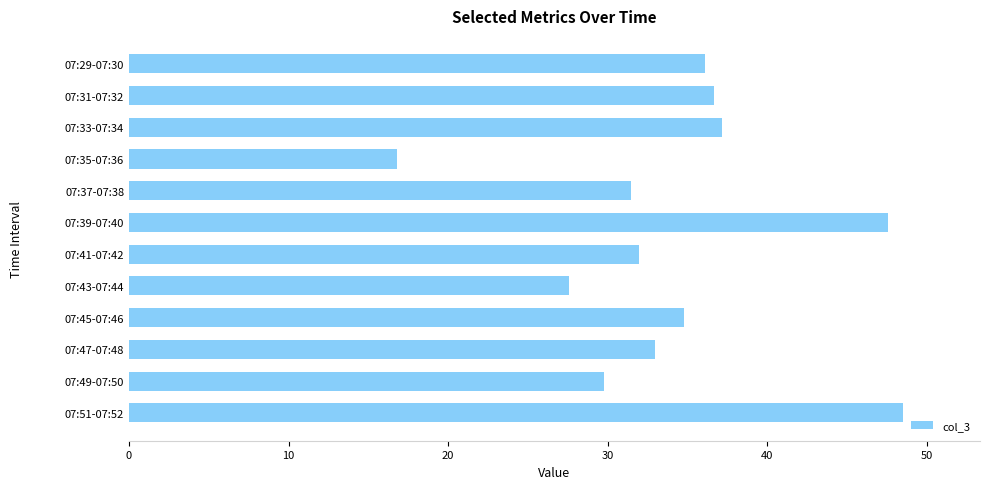

What is the average value?

34.3